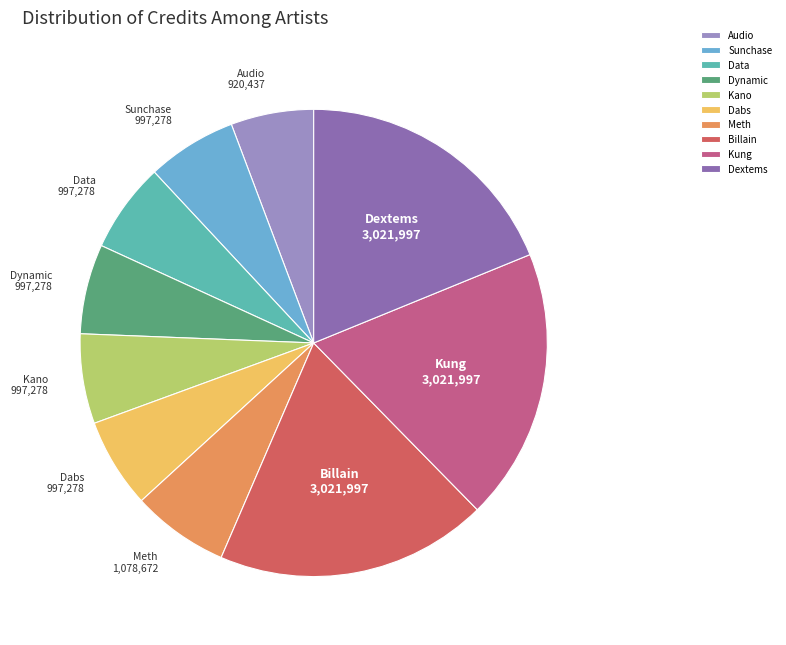

How many slices are in this pie chart?

10